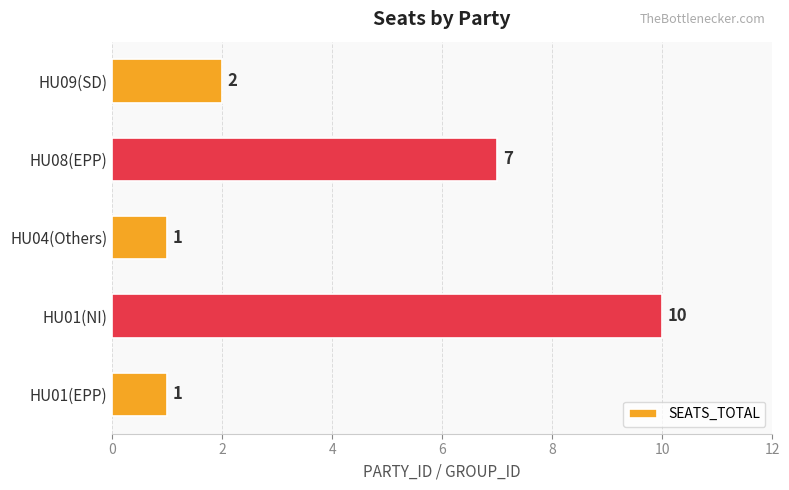

At which label is the value closest to 5?

HU08(EPP)